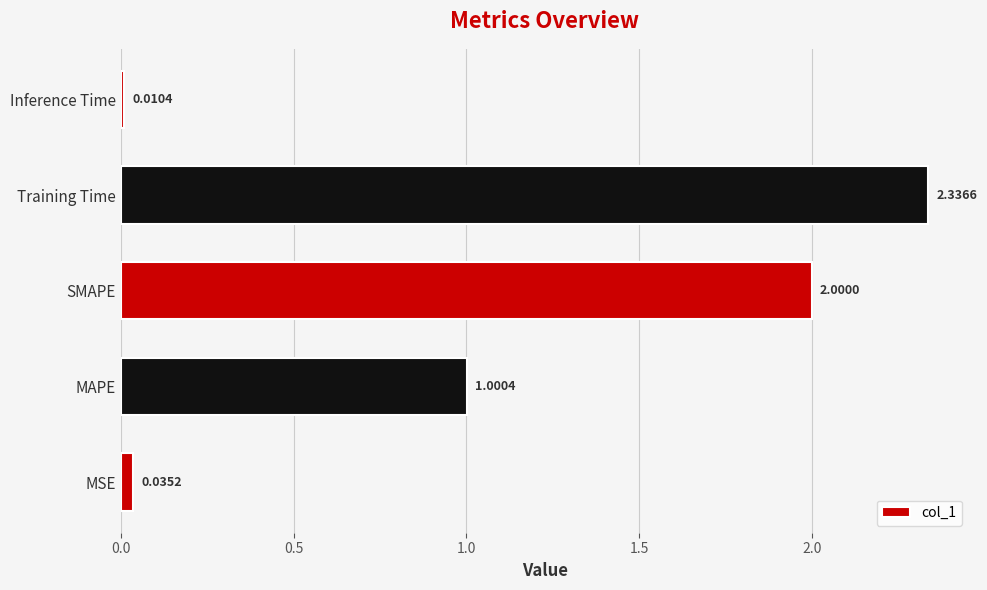

Which label corresponds to the largest value in the chart?

Training Time